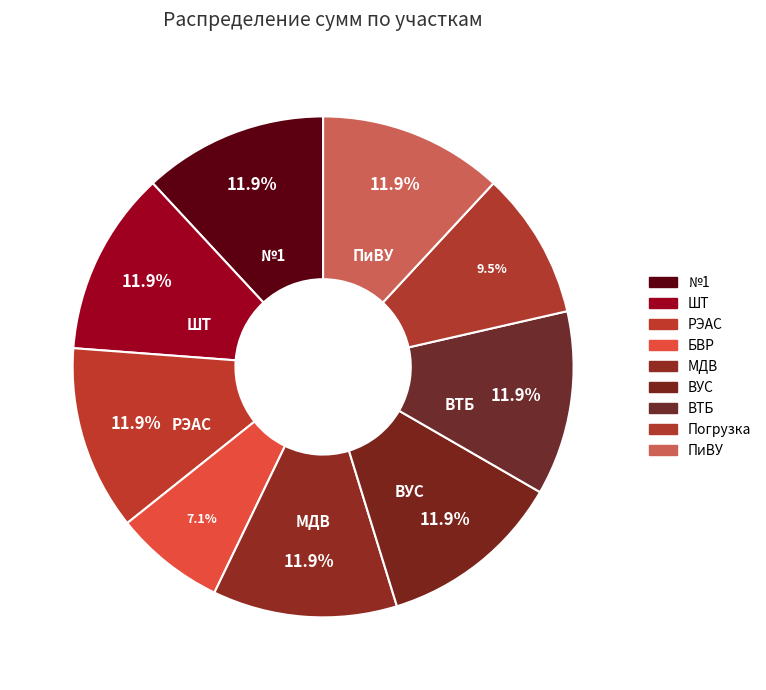

Rank the categories by value from lowest to highest.

БВР, Погрузка, №1, ШТ, РЭАС, МДВ, ВУС, ВТБ, ПиВУ